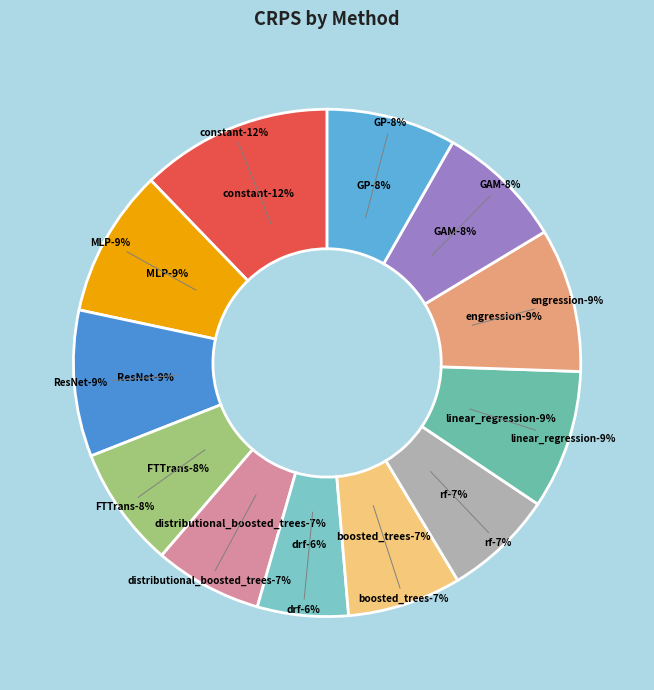

Between rf and FTTrans, which is larger?

FTTrans